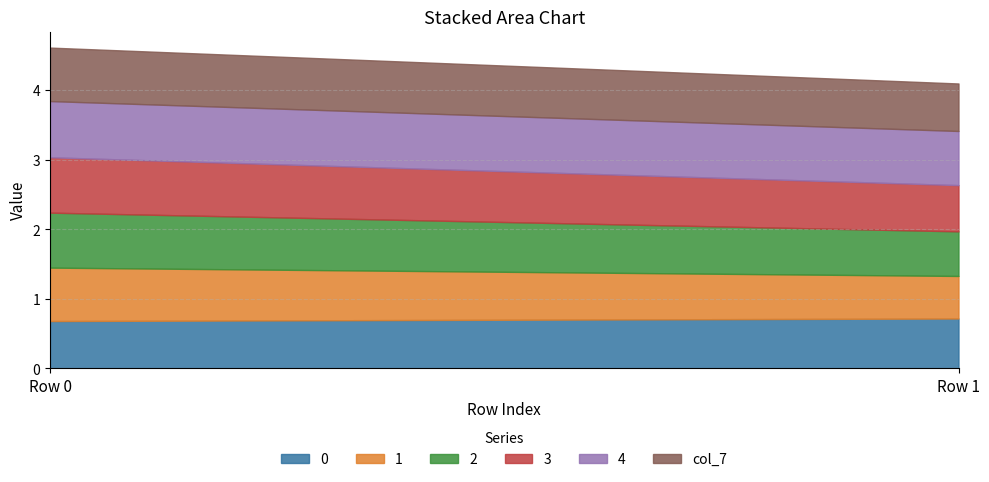

What is the minimum value for 1?

0.6